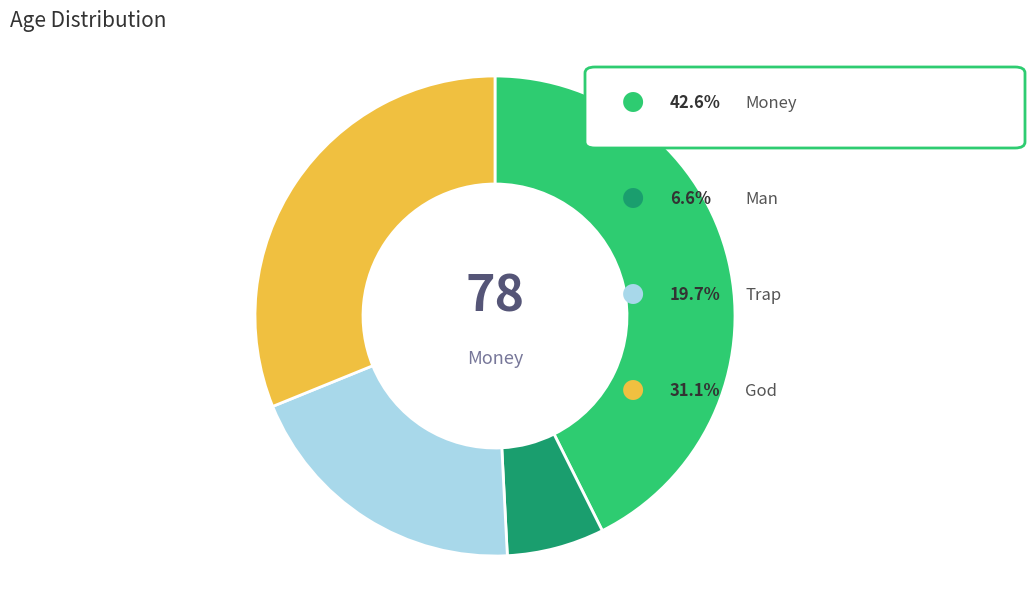

Is there any slice that represents more than half of the pie?

No